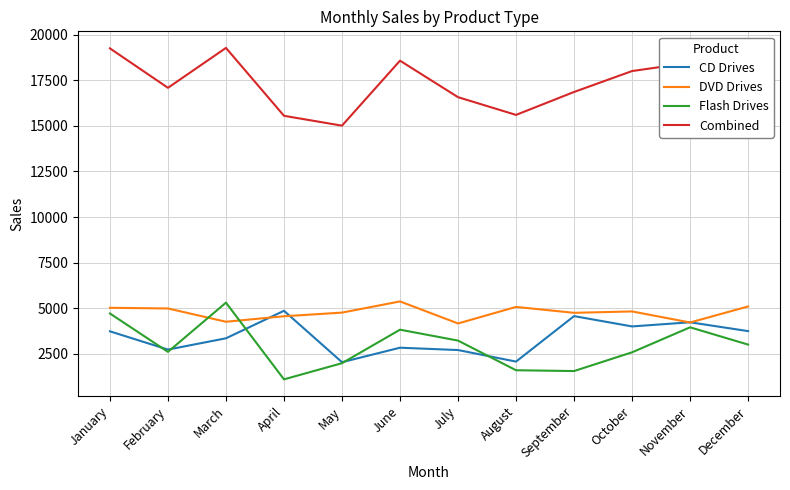

Rank the series at June from highest to lowest value.

Combined, DVD Drives, Flash Drives, CD Drives